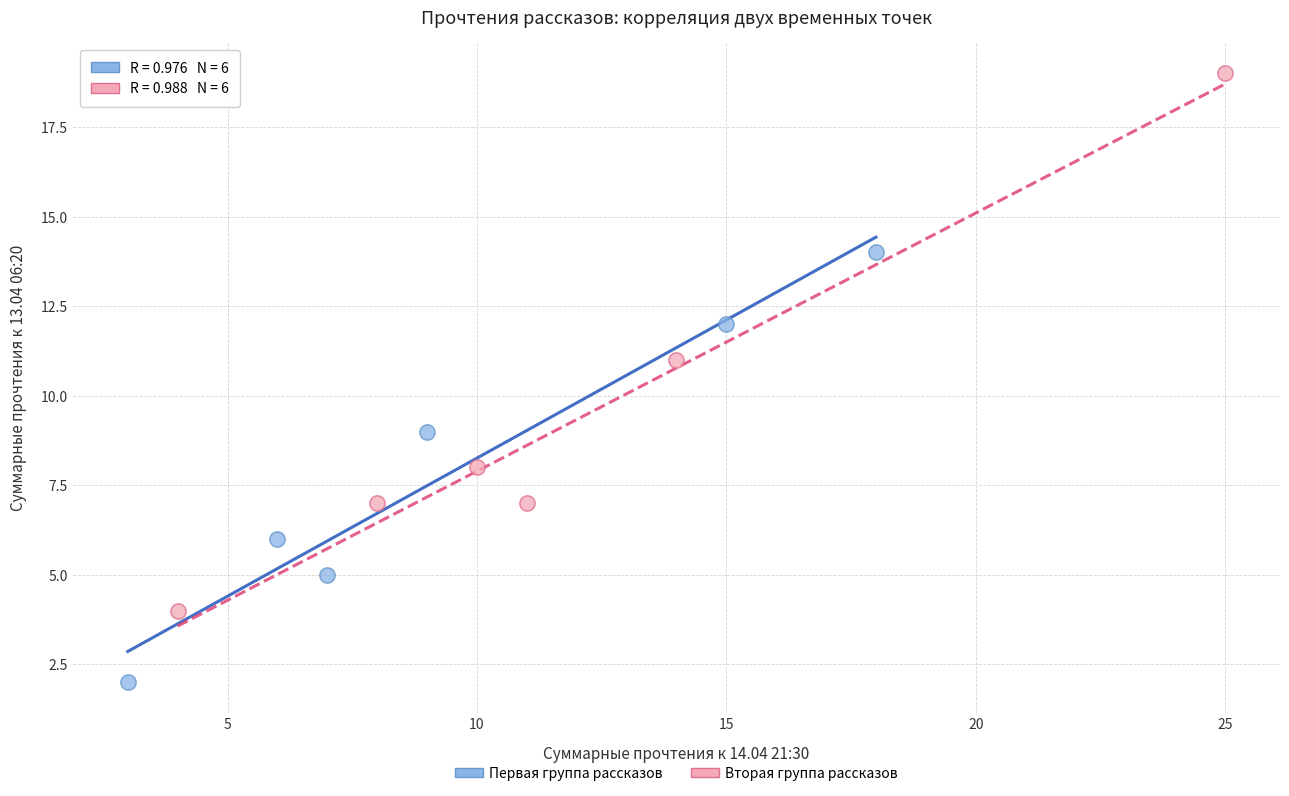

Which series contains the highest Y value?

Вторая группа рассказов